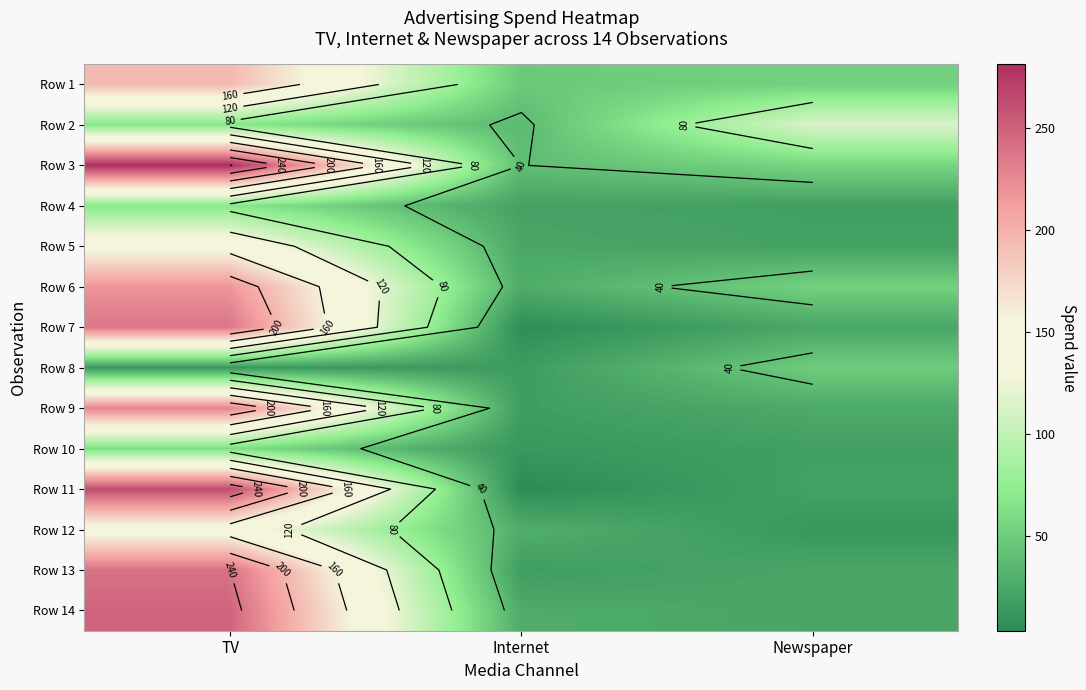

At which category is the sum across all series the highest?

TV